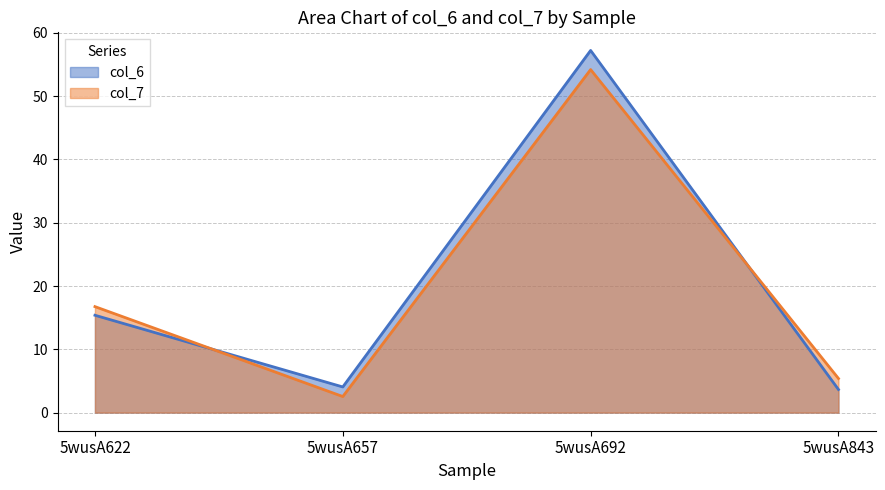

Which category has the highest value in the col_6 series?

5wusA692